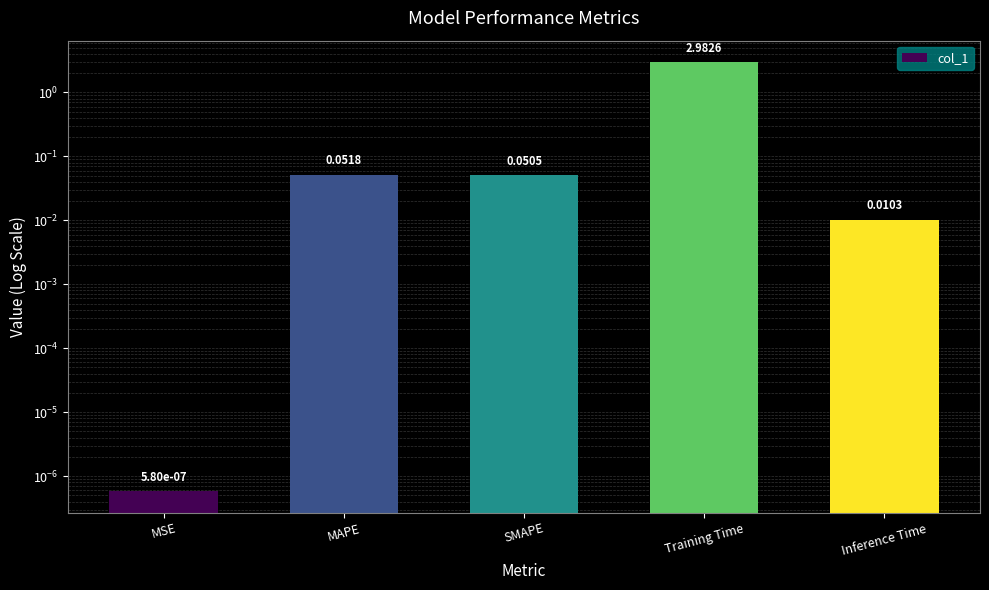

Which has a higher value, MAPE or SMAPE?

MAPE